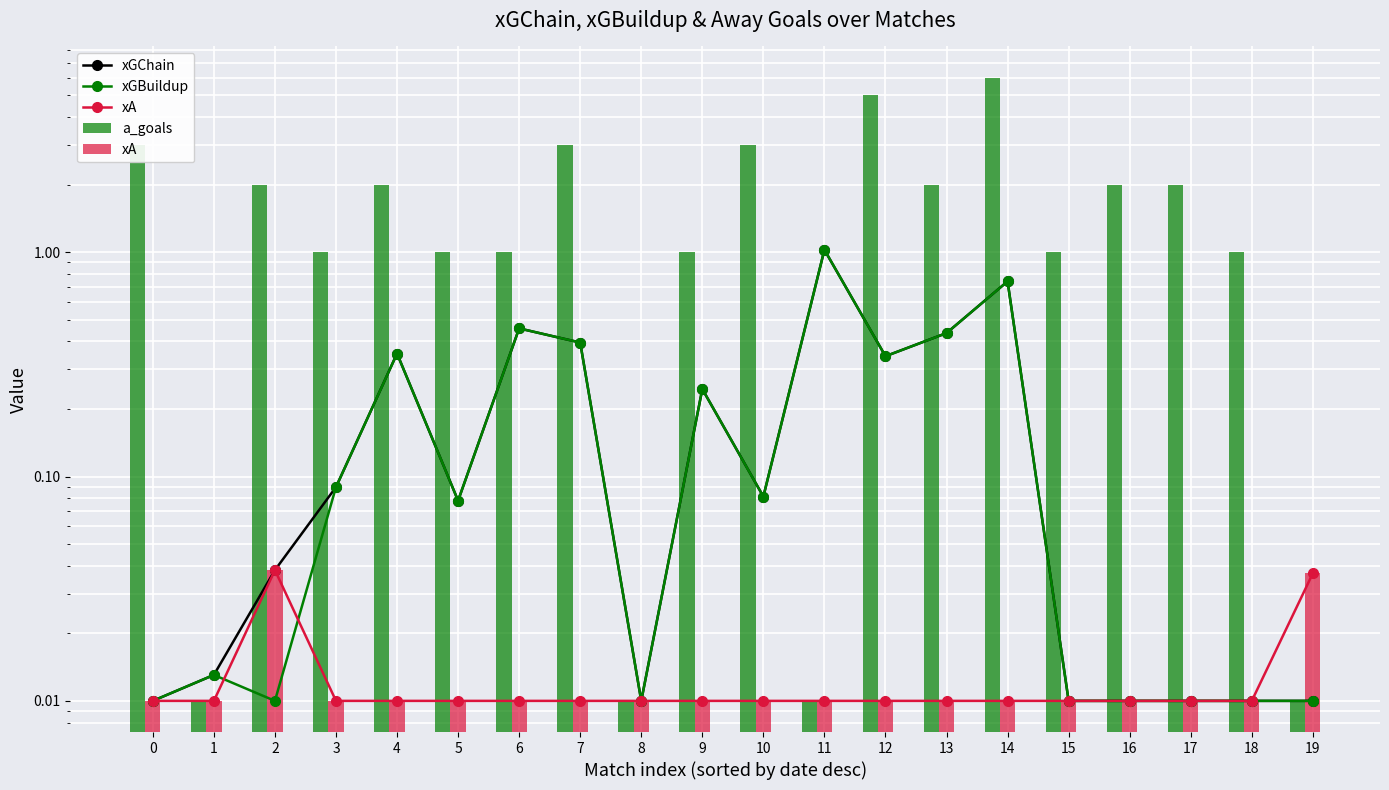

Reading left to right, extract all data points from this chart.

xGChain: 0.0	0.0	0.0	0.1	0.4	0.1	0.5	0.4	0.0	0.2	0.1	1.0	0.3	0.4	0.7	0.0	0.0	0.0	0.0	0.0
xGBuildup: 0.0	0.0	0.0	0.1	0.4	0.1	0.5	0.4	0.0	0.2	0.1	1.0	0.3	0.4	0.7	0.0	0.0	0.0	0.0	0.0
xA: 0.0	0.0	0.0	0.0	0.0	0.0	0.0	0.0	0.0	0.0	0.0	0.0	0.0	0.0	0.0	0.0	0.0	0.0	0.0	0.0
a_goals: 3.0	0.0	2.0	1.0	2.0	1.0	1.0	3.0	0.0	1.0	3.0	0.0	5.0	2.0	6.0	1.0	2.0	2.0	1.0	0.0